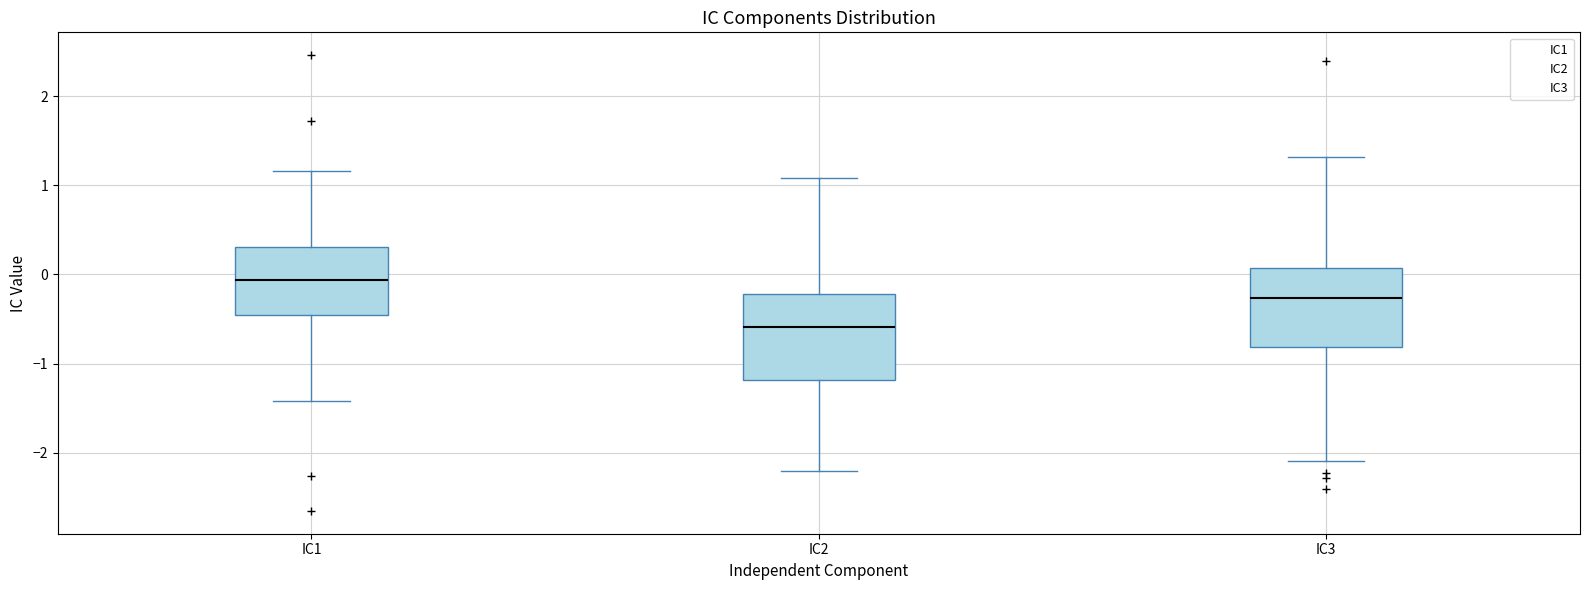

Reading left to right, transcribe this box plot: for each box, give where its median line is, the range the box spans, and where its two whiskers end, as read against the y-axis. The values are not printed on the chart, so give them approximately, as read against the axis.

IC1: median -0.1, box -0.5 to 0.3, whiskers -1.4 to 1.2
IC2: median -0.6, box -1.2 to -0.2, whiskers -2.2 to 1.1
IC3: median -0.3, box -0.8 to 0.1, whiskers -2.1 to 1.3